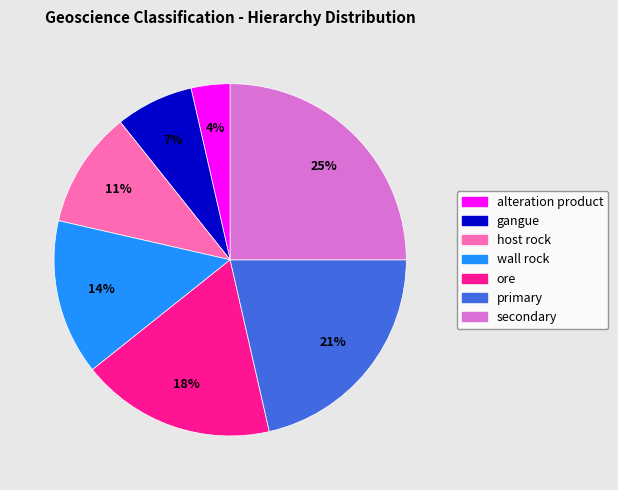

How many segments does this pie chart have?

7